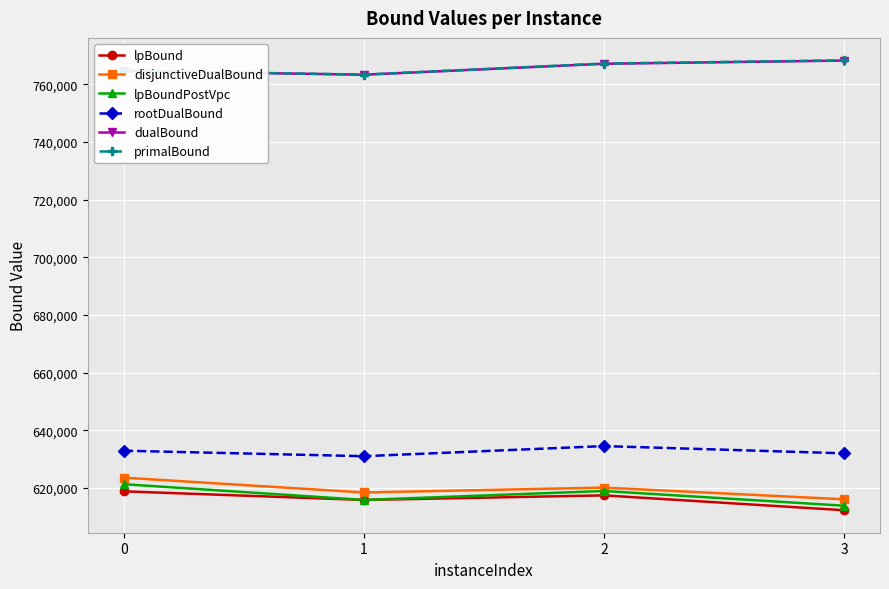

True or false: primalBound and dualBound cross at least once.

False